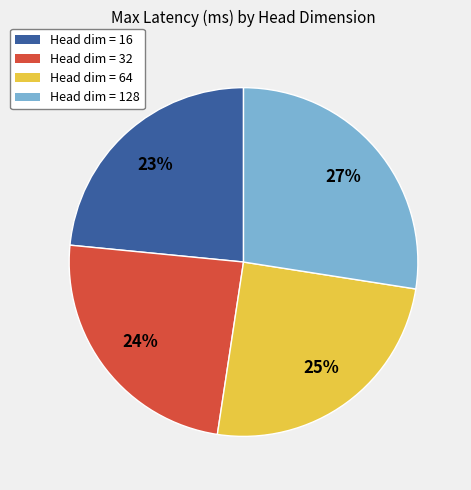

What is the largest slice in the pie chart?

Head dim = 128